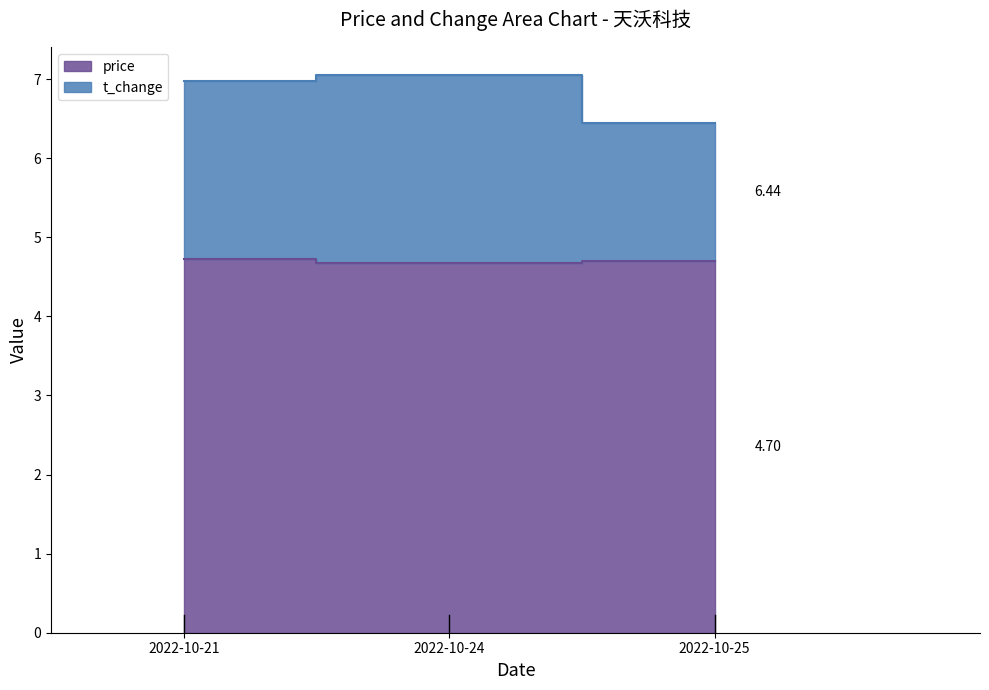

Which series has the largest total across all categories?

t_change